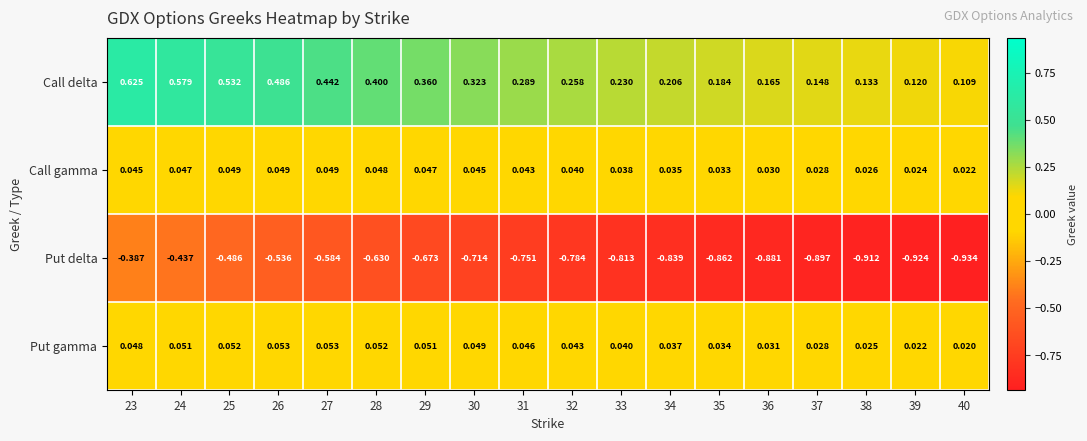

Between 23 and 26, which series saw the biggest shift?

Put delta